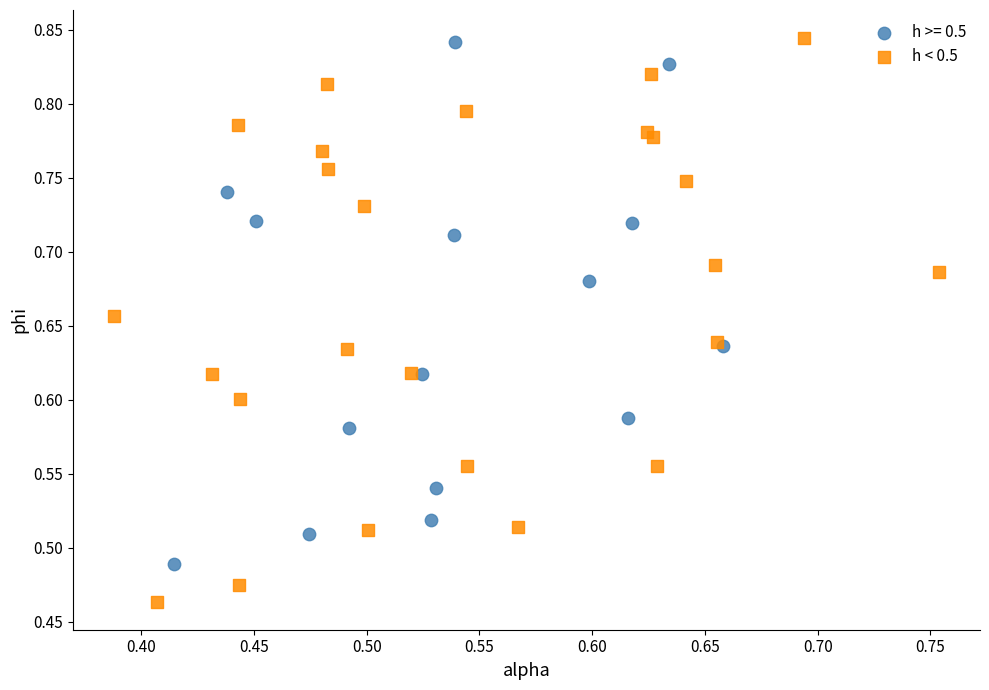

Which series reaches the minimum Y coordinate?

h < 0.5